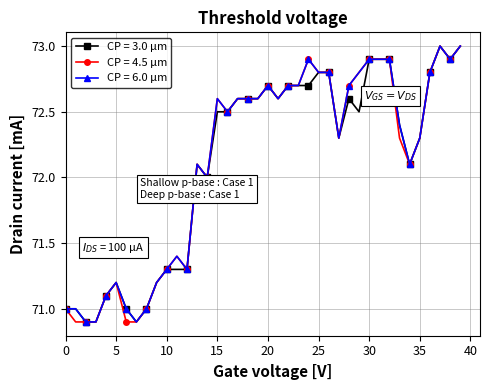

Is this an area chart (filled region under the line)?

No